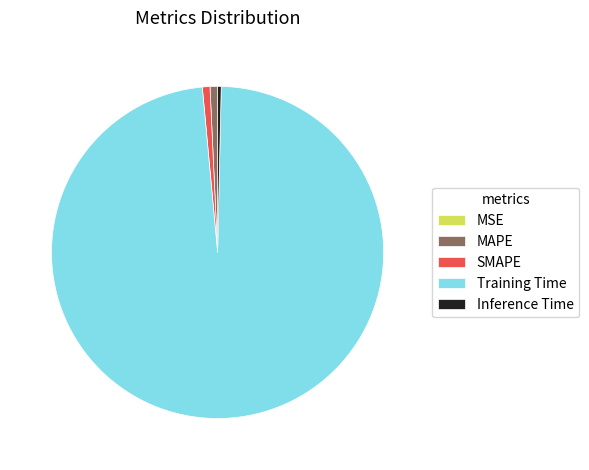

Which category has the biggest portion of the pie?

Training Time